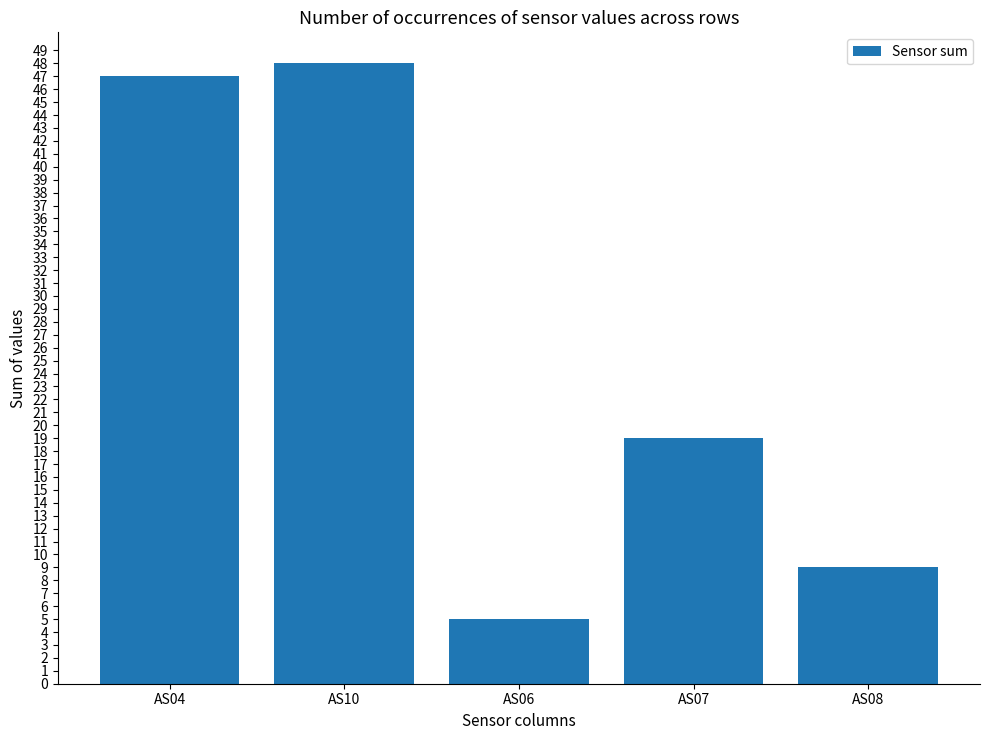

The chart shows a value of 66 at AS10. True or false?

False